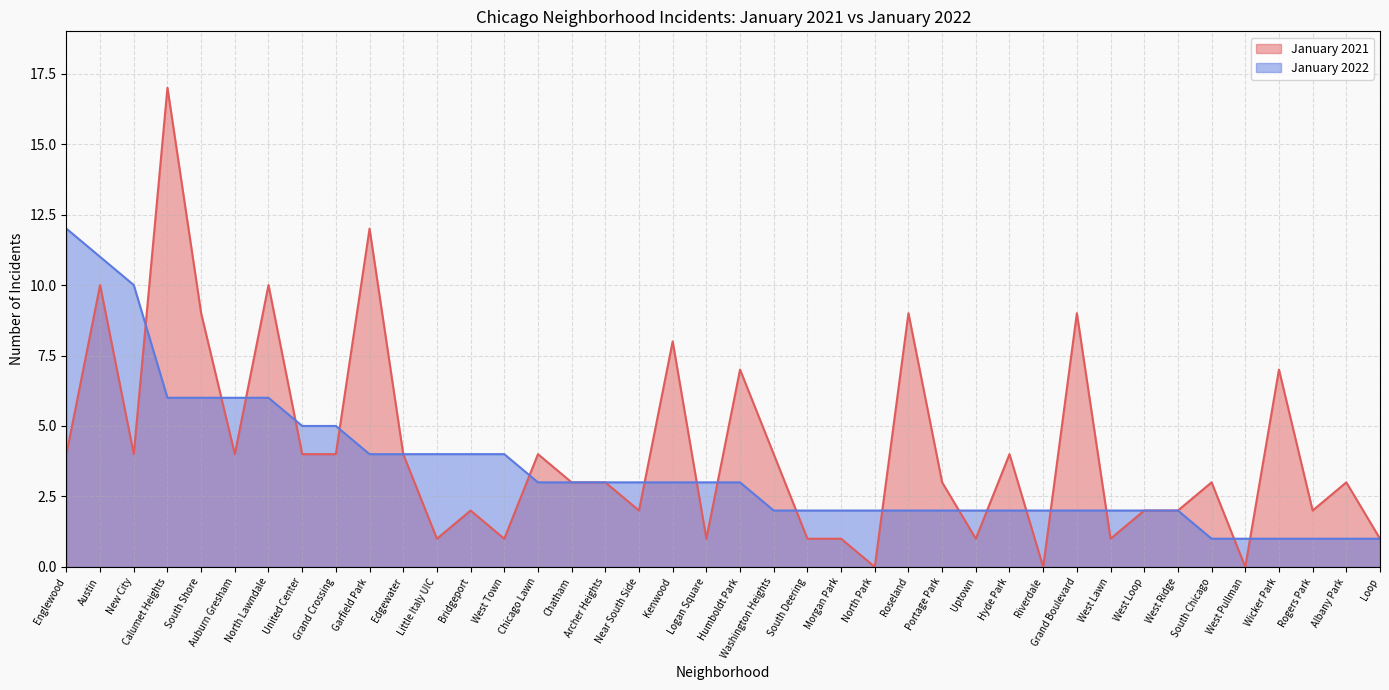

Which series ends up on top after the final intersection of January 2022 and January 2021?

January 2021